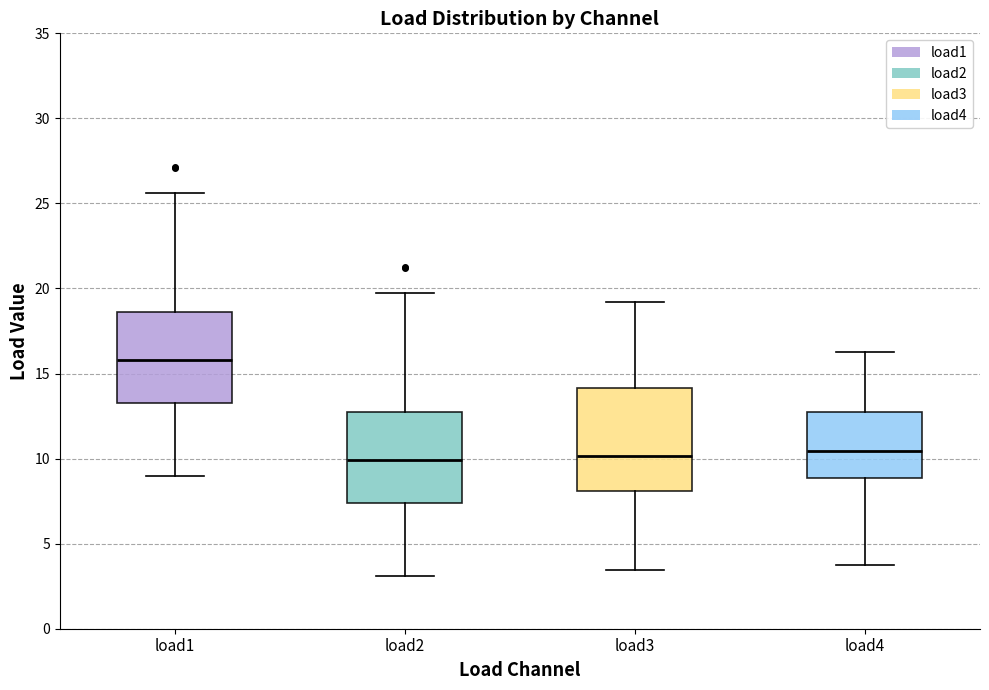

Which box is the tallest, from its lower edge to its upper edge?

load3